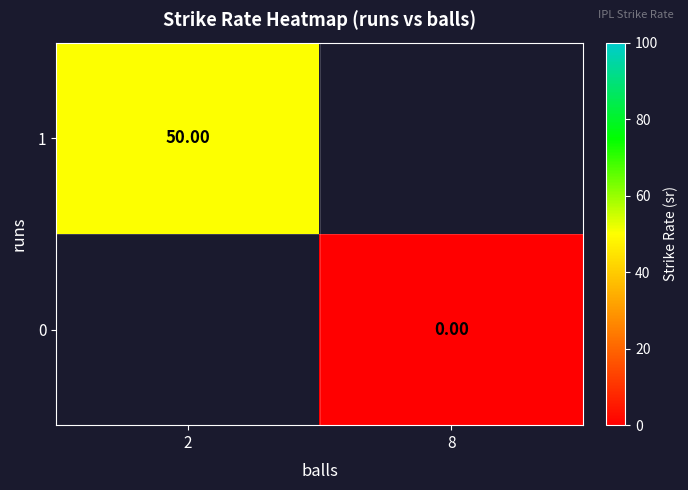

Rank the series by their maximum value, from lowest to highest.

0, 1